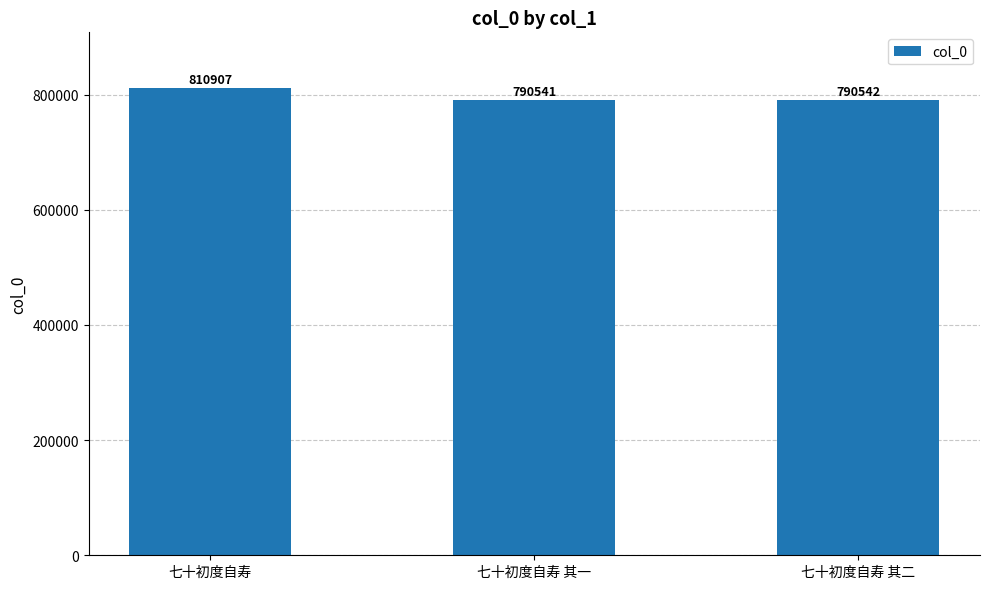

True or false: the data shows 277740 at 七十初度自寿 其一.

False